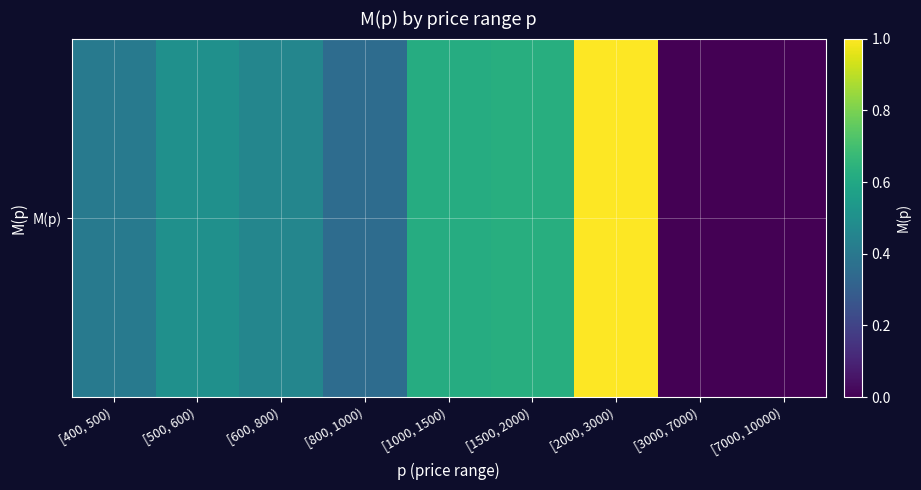

What is the sum of all values?

4.0